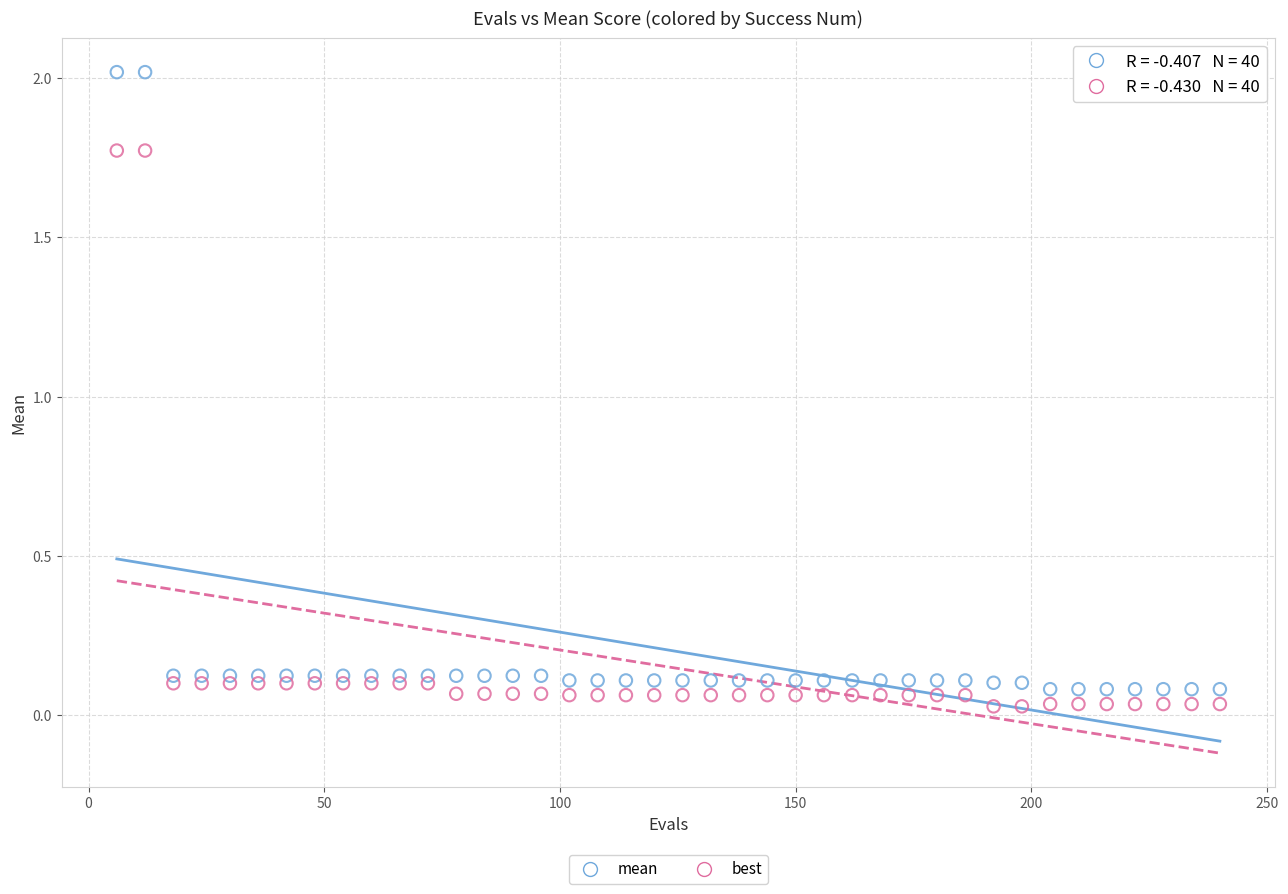

What is the X range (max minus min) for the scatter plot?

234.0